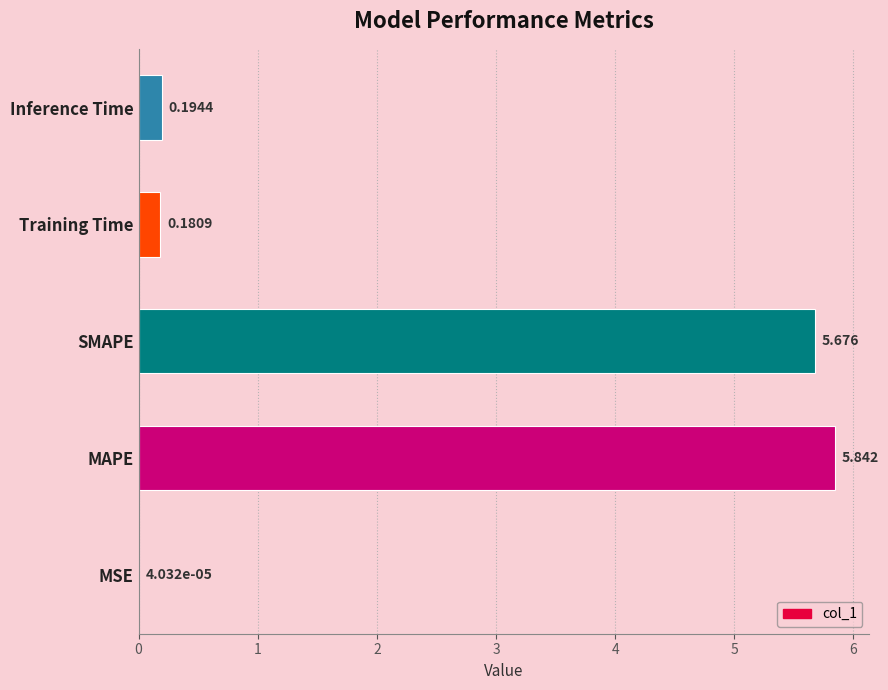

What is the sum of all values?

11.9